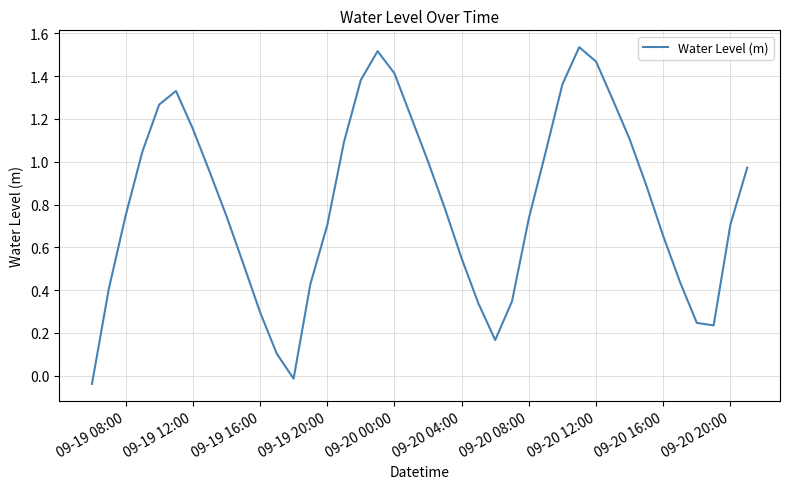

What is the difference between the maximum and minimum values?

1.6